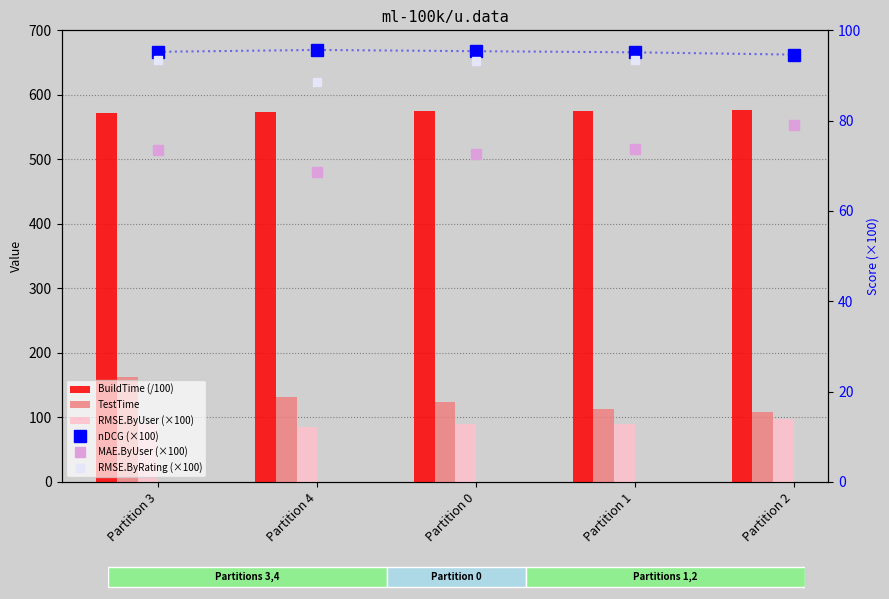

What are all the series names shown in the legend?

BuildTime (/100), TestTime, RMSE.ByUser (×100), nDCG (×100), MAE.ByUser (×100), RMSE.ByRating (×100)